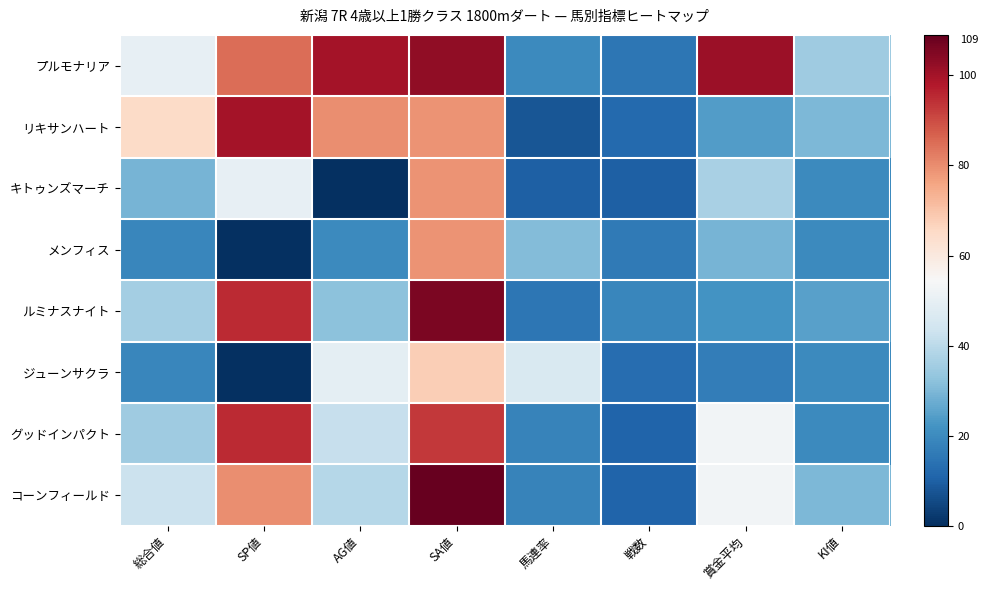

Rank the series at 総合値 from highest to lowest value.

リキサンハート, プルモナリア, コーンフィールド, ルミナスナイト, グッドインパクト, キトゥンズマーチ, メンフィス, ジューンサクラ